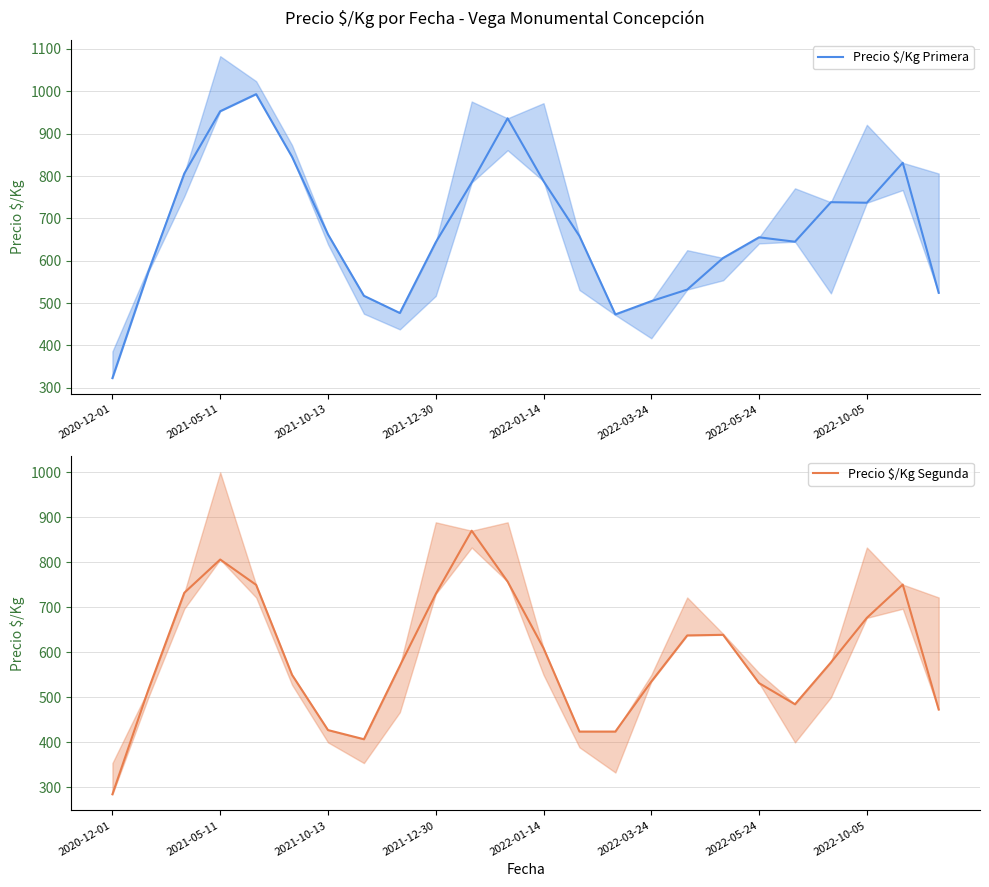

What is the difference between the highest and lowest values at 10?

85.7